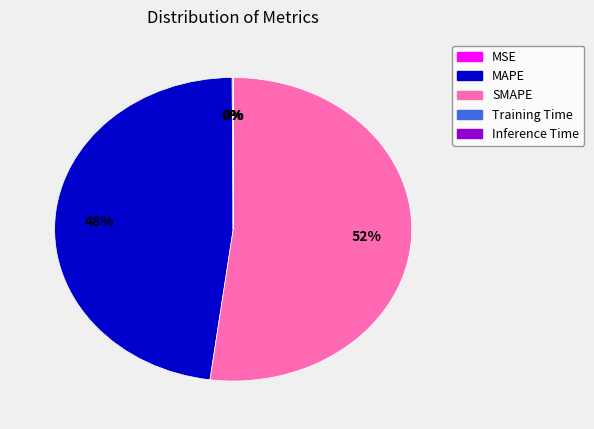

Which slice is the largest?

SMAPE